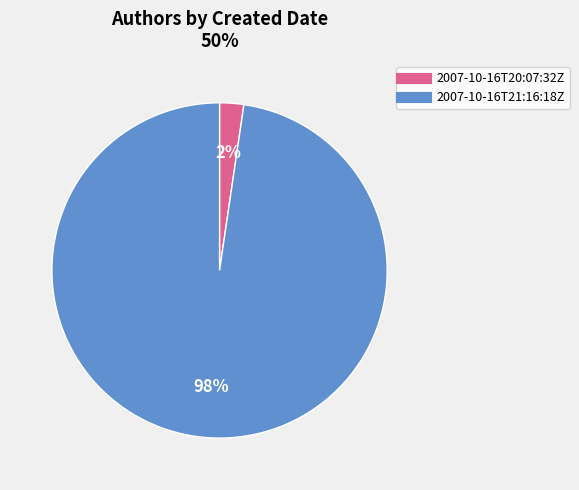

Rank the categories by value from highest to lowest.

2007-10-16T21:16:18Z, 2007-10-16T20:07:32Z